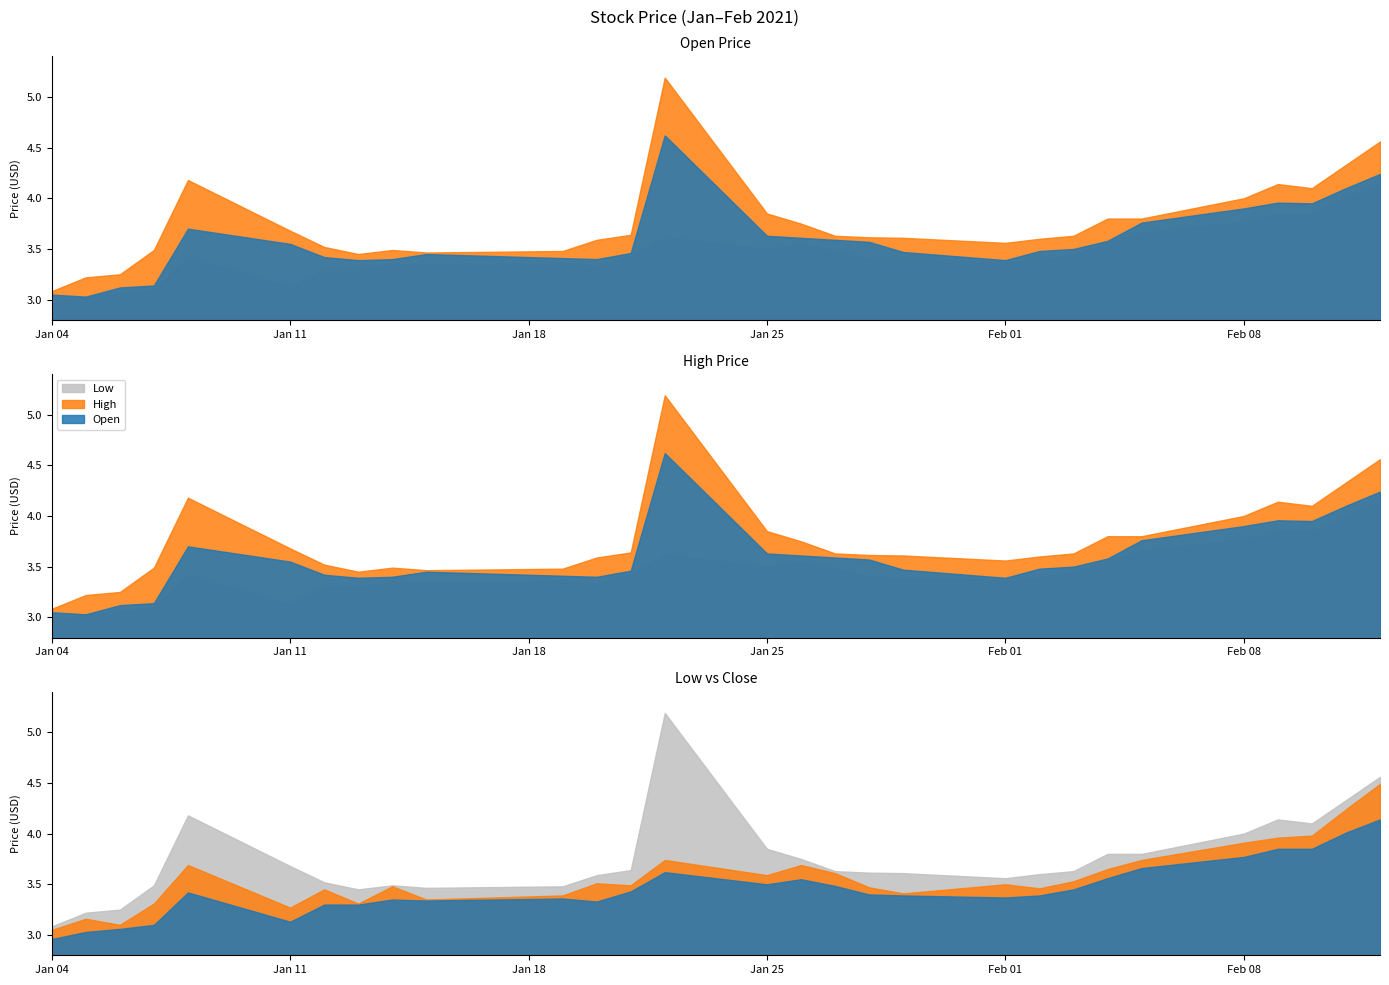

At which category does Close reach its first local valley?

2021-01-06